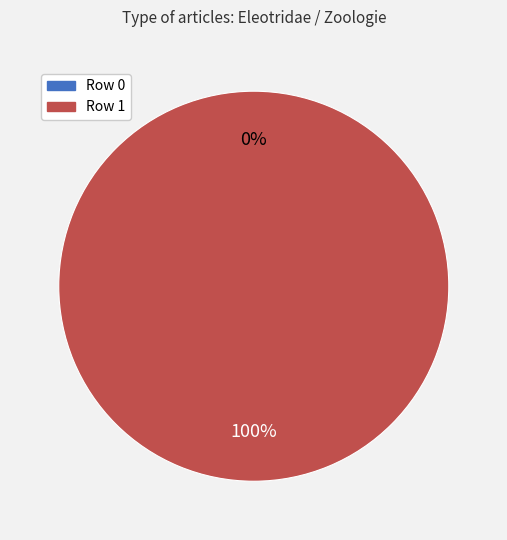

Rank the categories by value from highest to lowest.

Row 1, Row 0